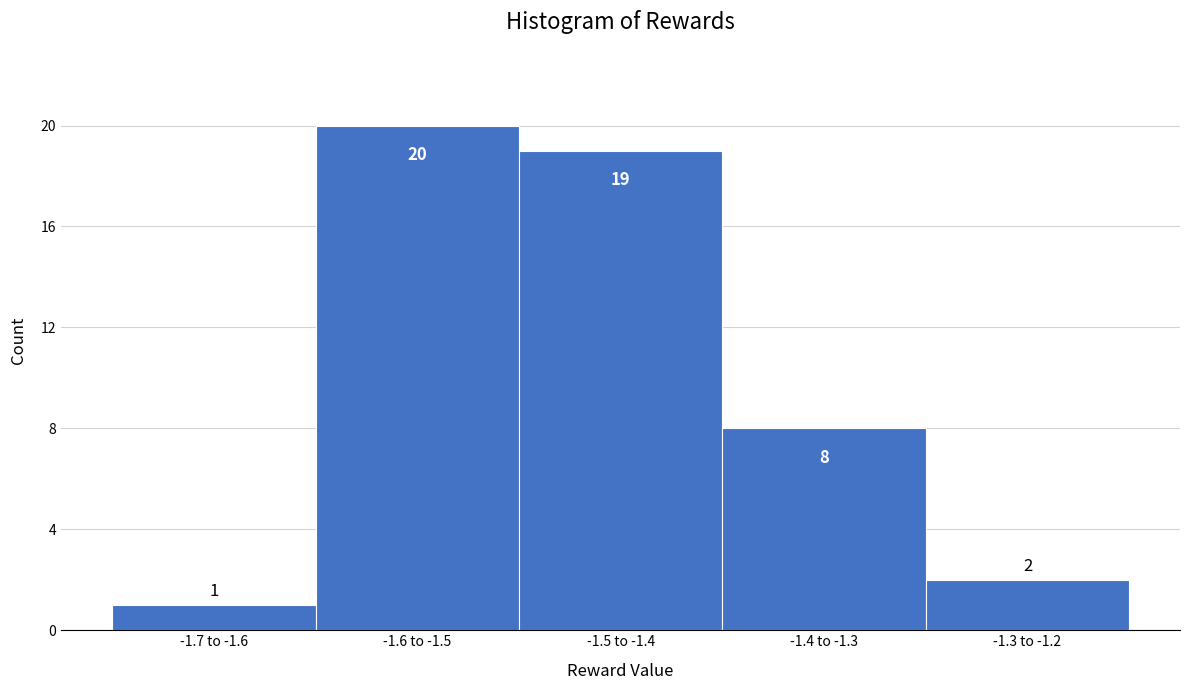

Reading right to left, list all the values displayed in this chart.

-1.3 to -1.2=2	-1.4 to -1.3=8	-1.5 to -1.4=19	-1.6 to -1.5=20	-1.7 to -1.6=1